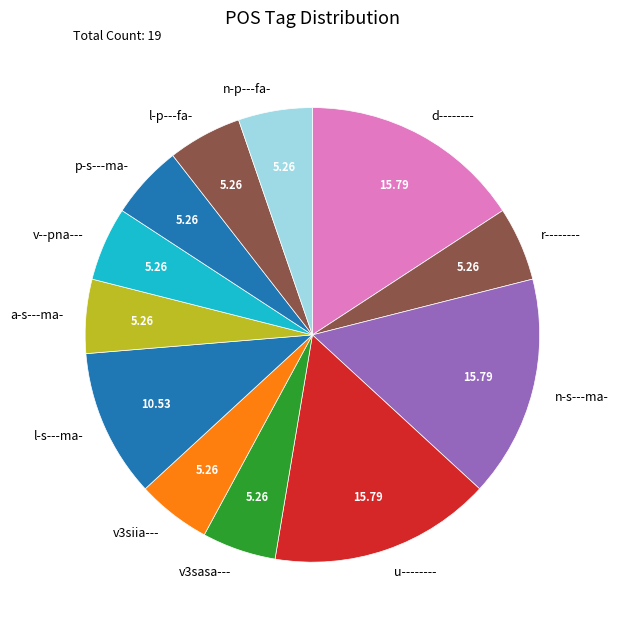

Is the sum of l-s---ma- and r-------- greater than half?

No